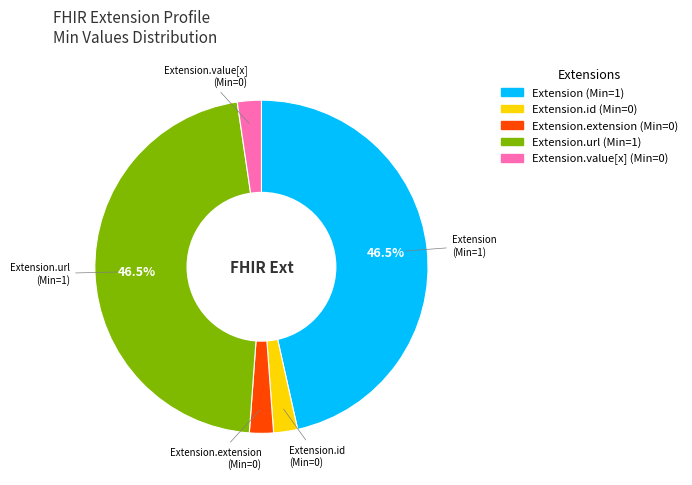

Does any single category account for the majority?

No